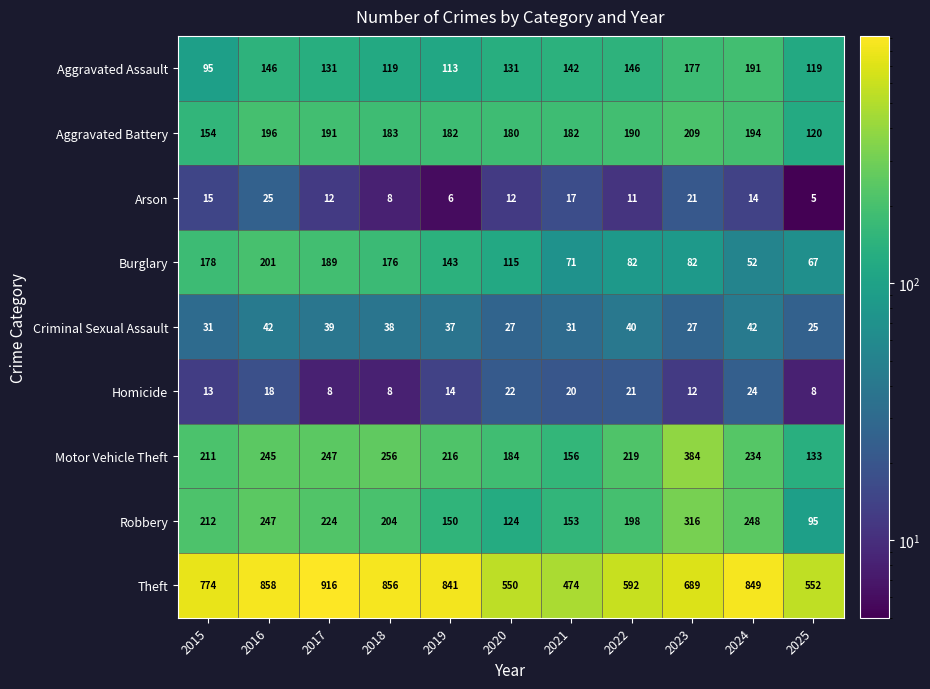

Which category has the highest value across all series?

2017